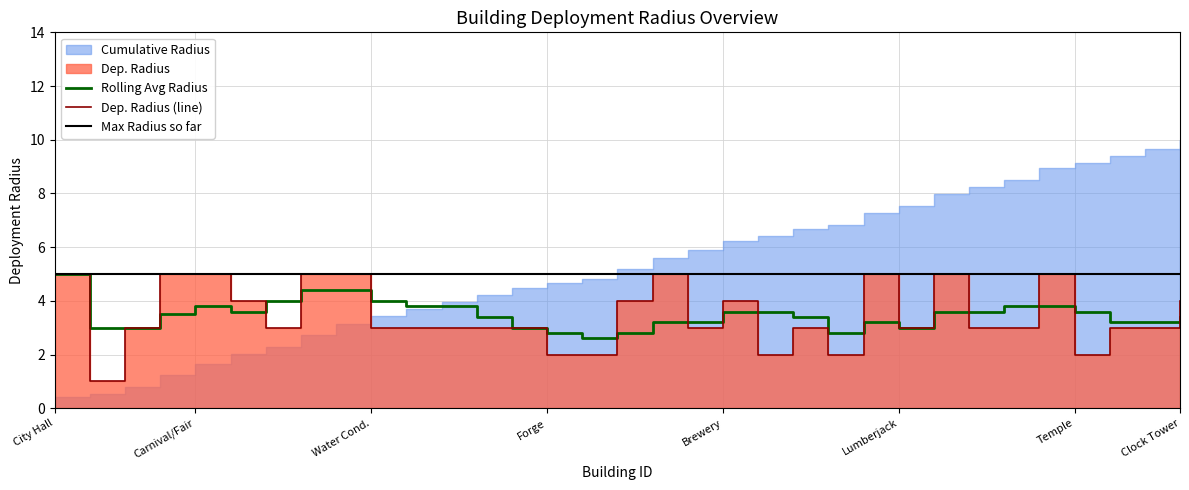

Where does the Rolling Avg Radius series first go above 3?

City Hall